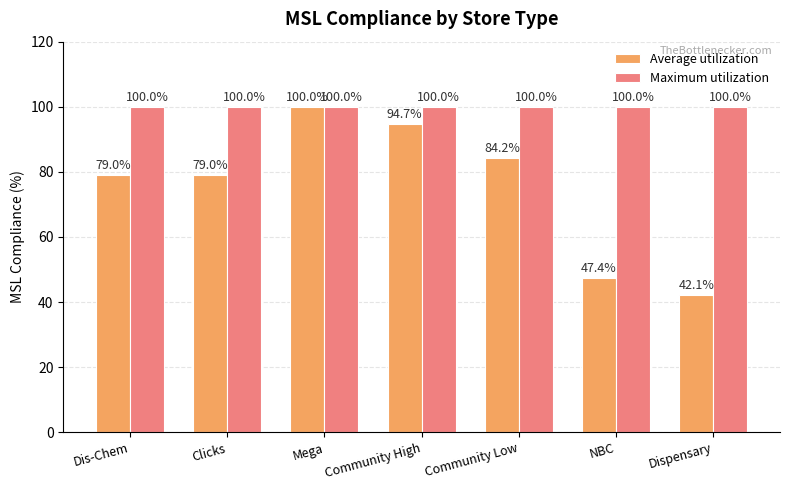

Which series has the largest range (max minus min)?

Average utilization